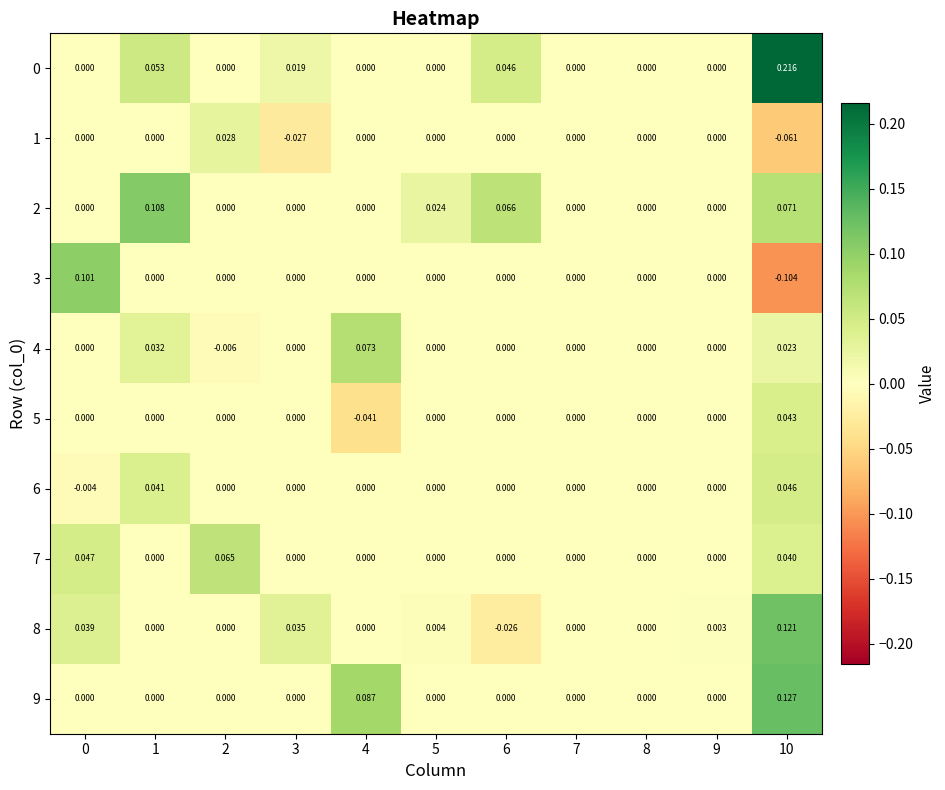

How many data points in 6 are less than 0?

1